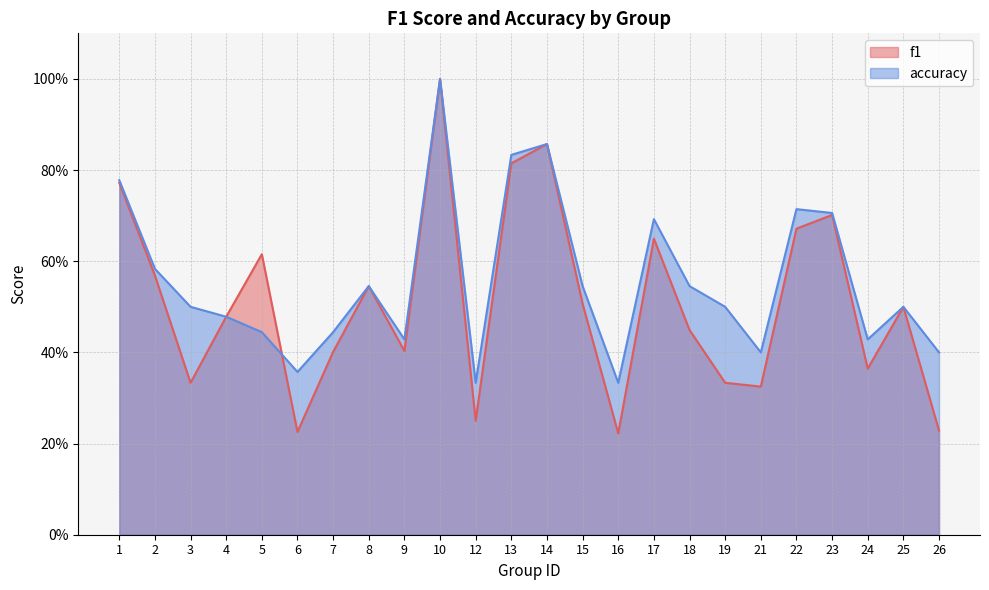

Reading right to left, extract all data points from this chart.

f1: 0.2	0.5	0.4	0.7	0.7	0.3	0.3	0.4	0.6	0.2	0.5	0.9	0.8	0.2	1.0	0.4	0.5	0.4	0.2	0.6	0.5	0.3	0.6	0.8
accuracy: 0.4	0.5	0.4	0.7	0.7	0.4	0.5	0.5	0.7	0.3	0.5	0.9	0.8	0.3	1.0	0.4	0.5	0.4	0.4	0.4	0.5	0.5	0.6	0.8